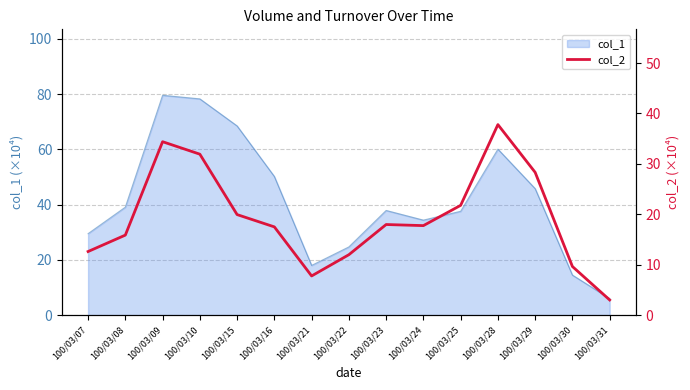

Reading left to right, transcribe all the data shown in this chart.

100/03/07=12.6	100/03/08=15.9	100/03/09=34.4	100/03/10=31.9	100/03/15=19.9	100/03/16=17.5	100/03/21=7.8	100/03/22=12.0	100/03/23=18.0	100/03/24=17.8	100/03/25=21.8	100/03/28=37.8	100/03/29=28.3	100/03/30=9.6	100/03/31=3.0